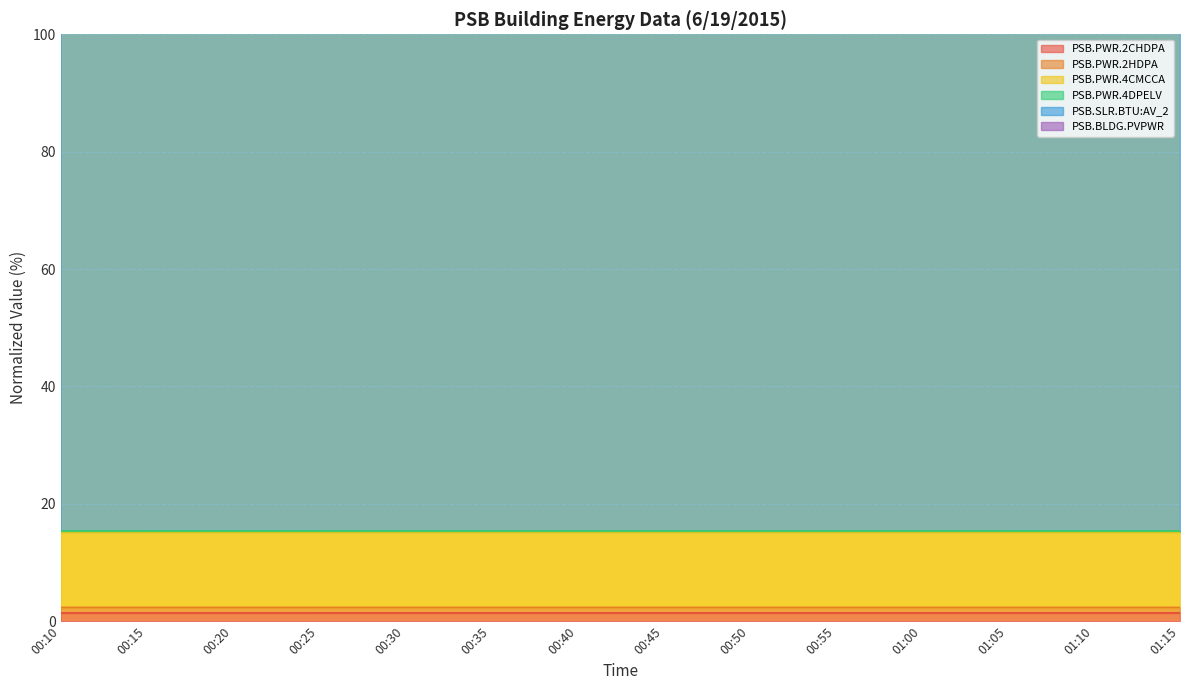

At which category is the sum across all series the highest?

01:10